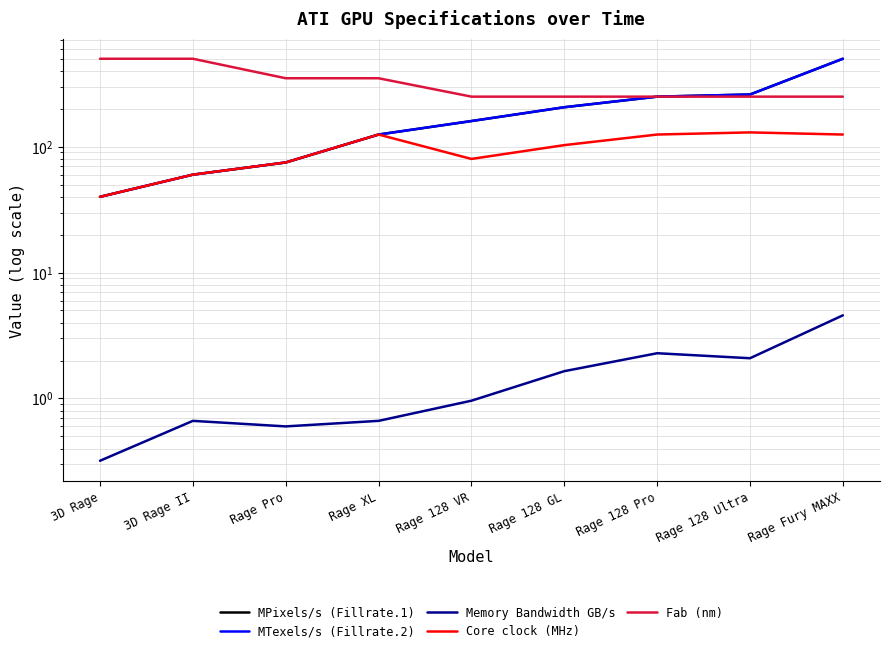

Rank the series at Rage 128 GL from lowest to highest value.

Memory Bandwidth GB/s, Core clock (MHz), MPixels/s (Fillrate.1), MTexels/s (Fillrate.2), Fab (nm)